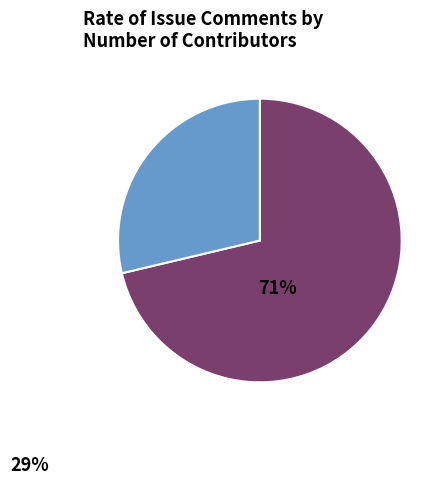

Is there any slice that represents more than half of the pie?

Yes